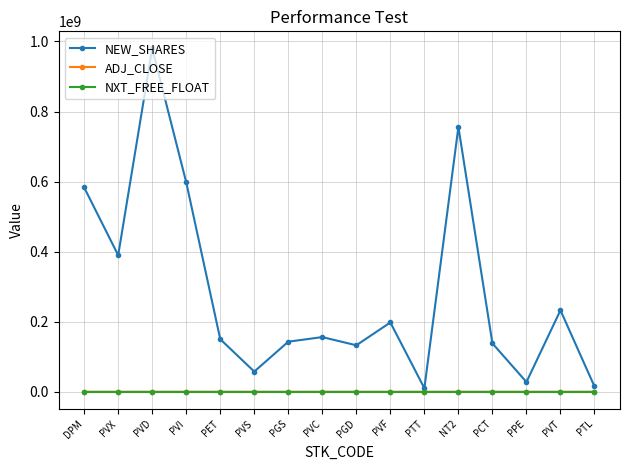

The value of NEW_SHARES at PGS is 142900000. True or false?

True